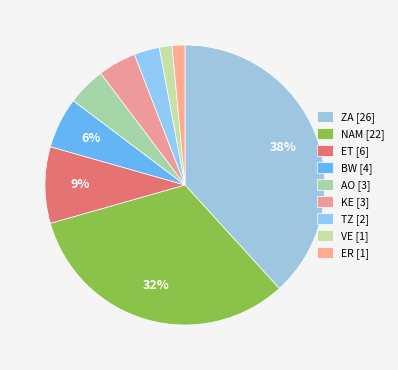

To the nearest percent, what is the combined percentage of ER and ZA?

40%